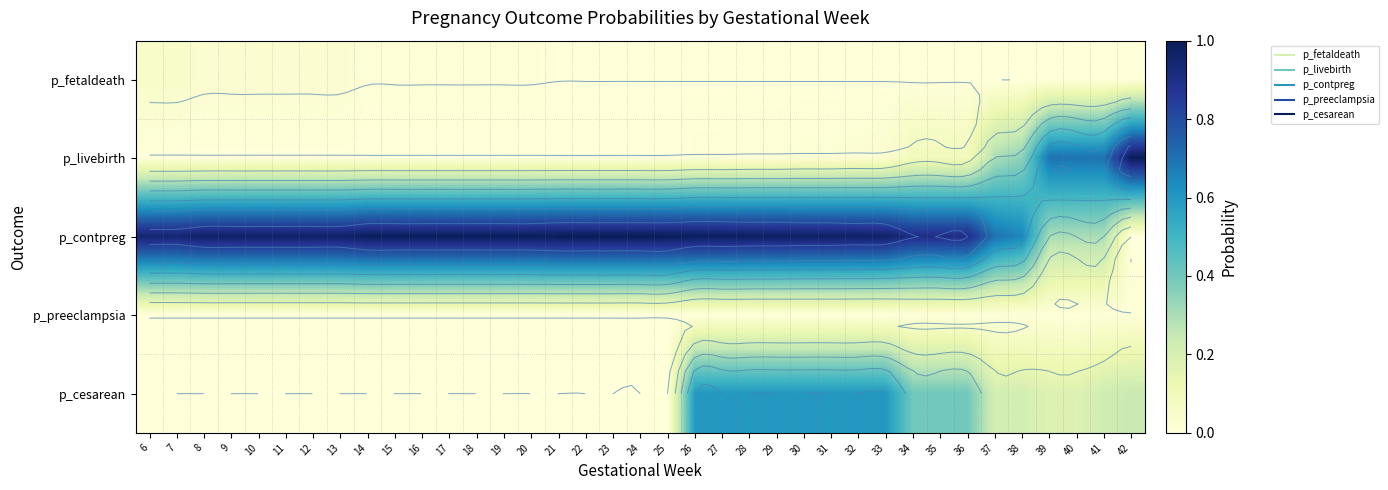

What is the maximum value for p_cesarean?

0.6